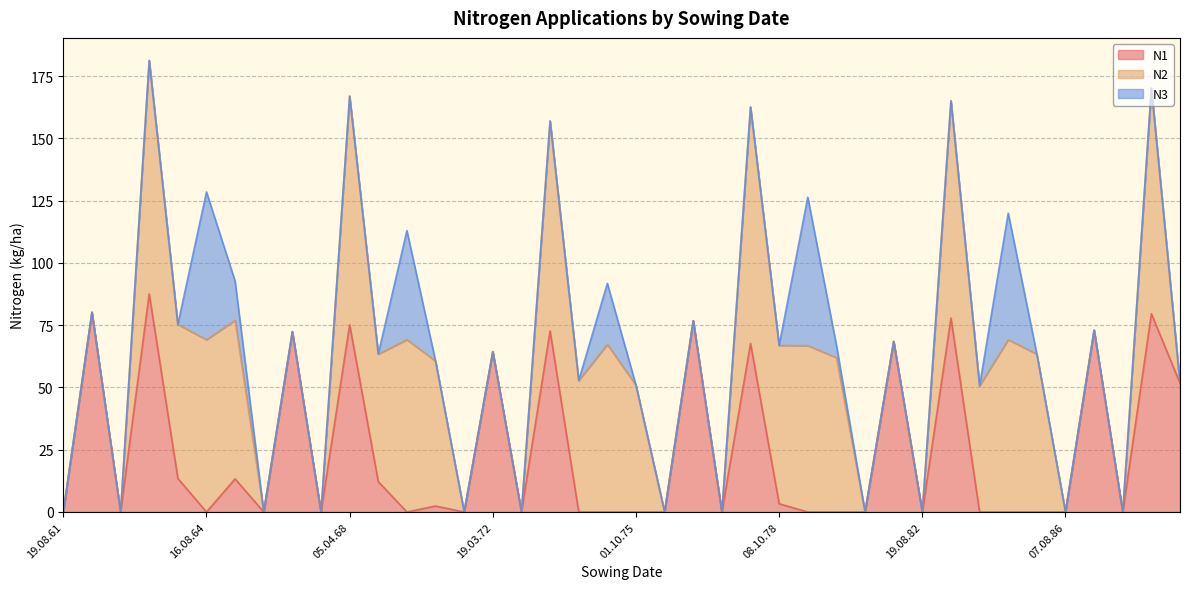

Where does the N2 series first go above 50?

10.04.63